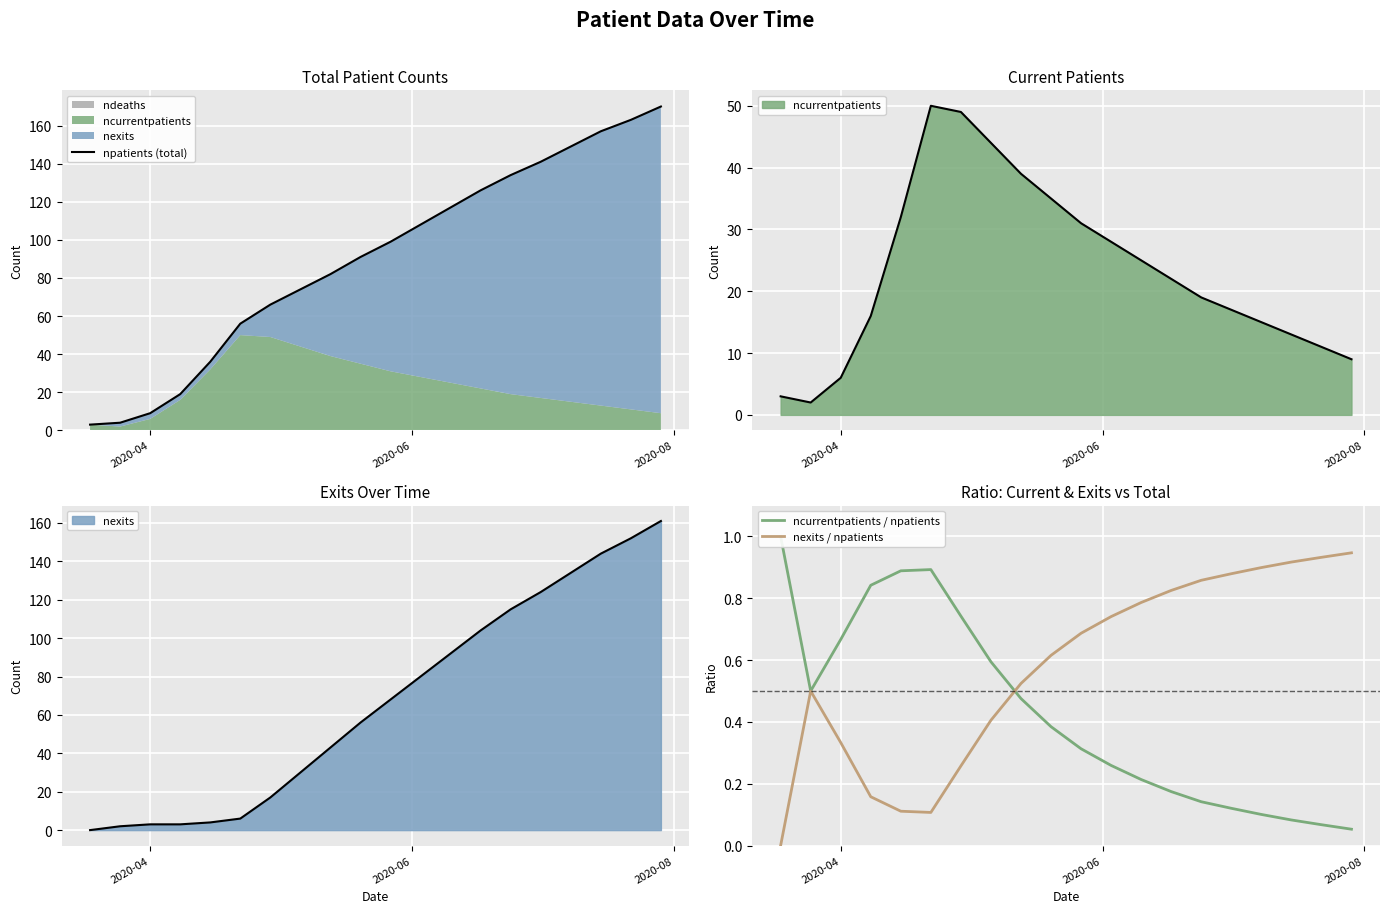

The nexits / npatients series shows 1.2 at 11. True or false?

False